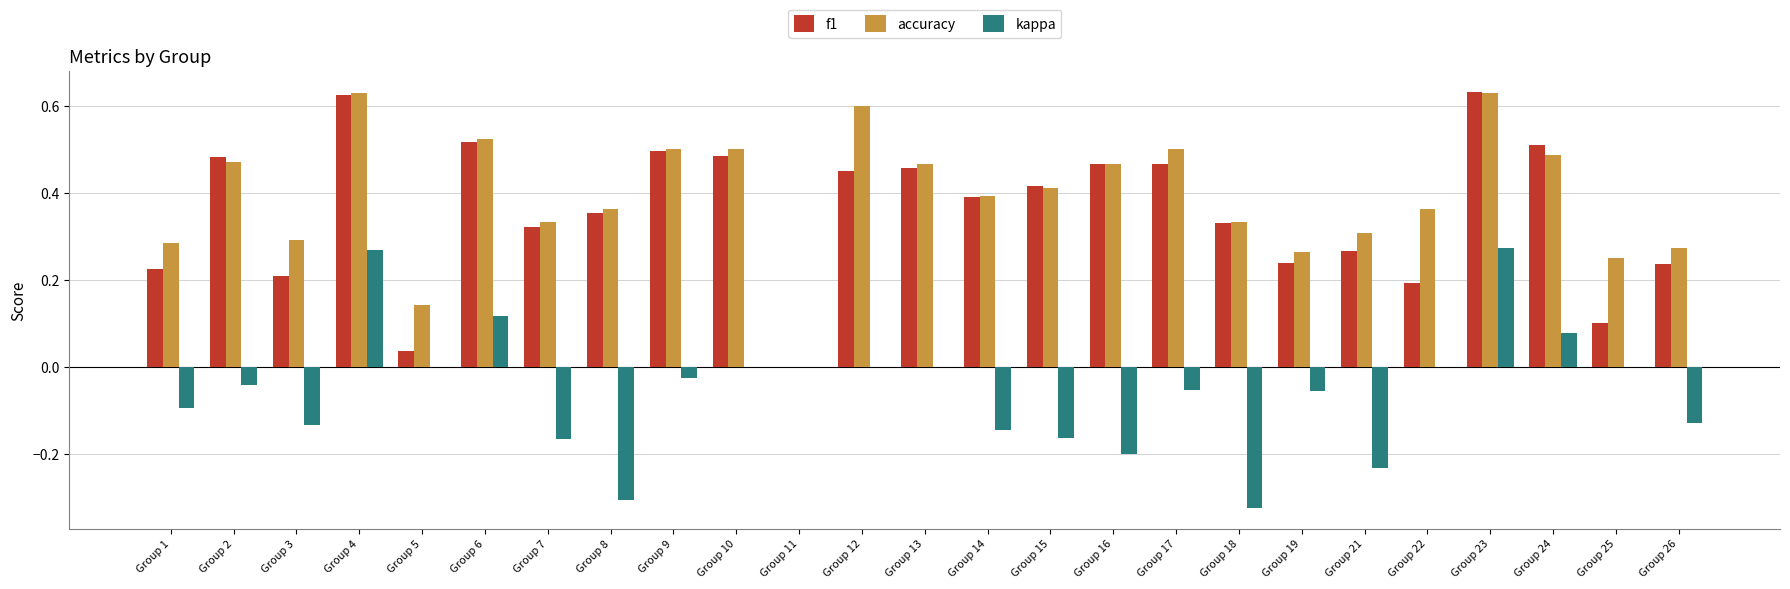

What is the sum of the f1 values at Group 12 and Group 24?

1.0